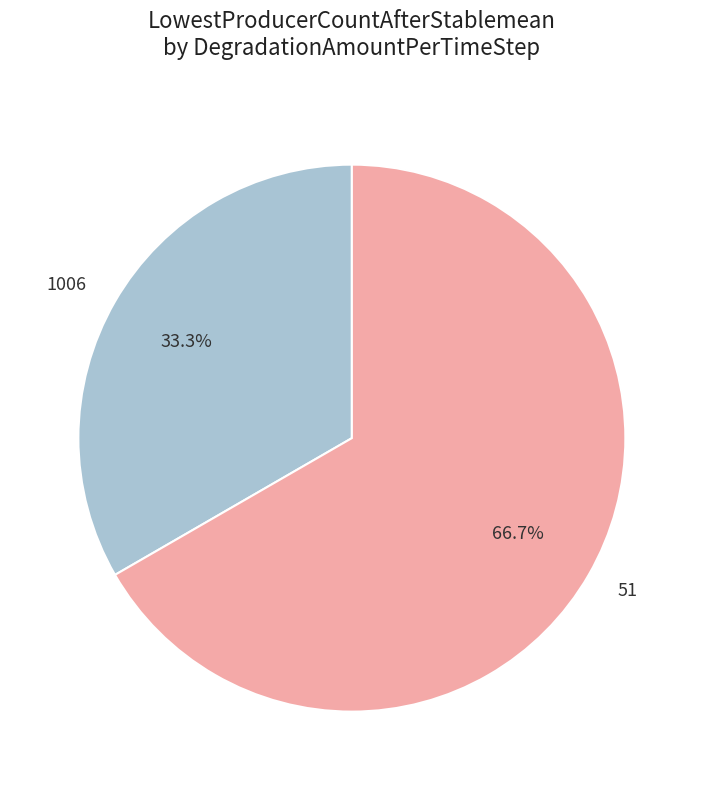

What percentage is the 1006 slice, to the nearest percent?

33%